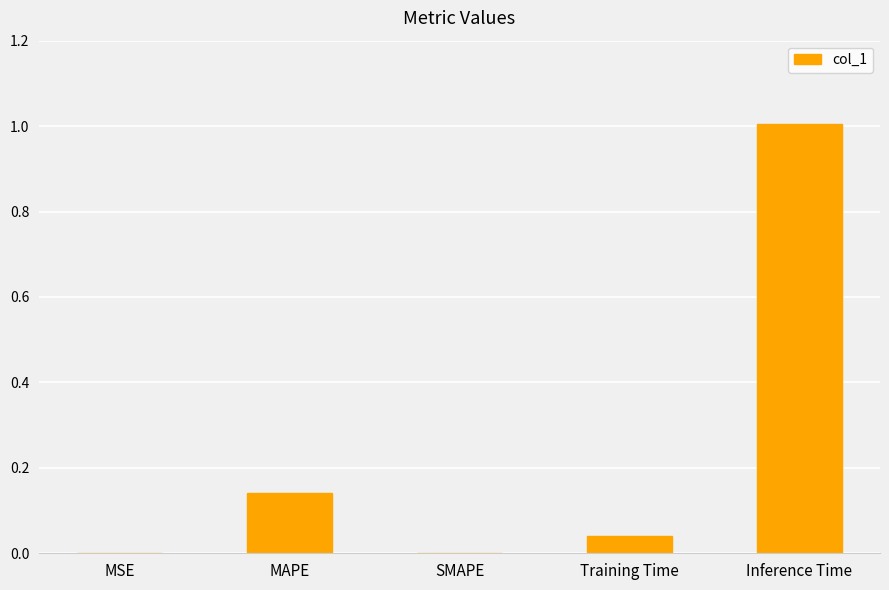

The value at Inference Time is 1.4. True or false?

False